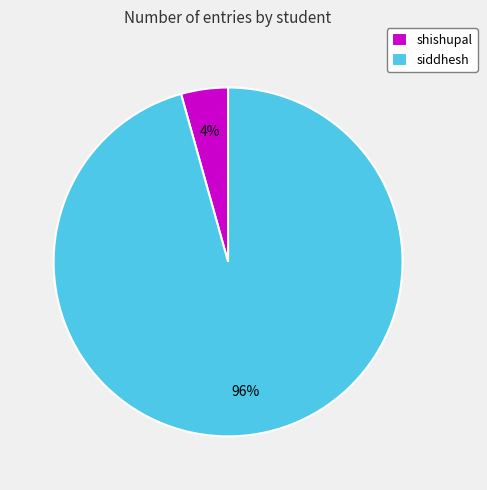

Between shishupal and siddhesh, which is larger?

siddhesh